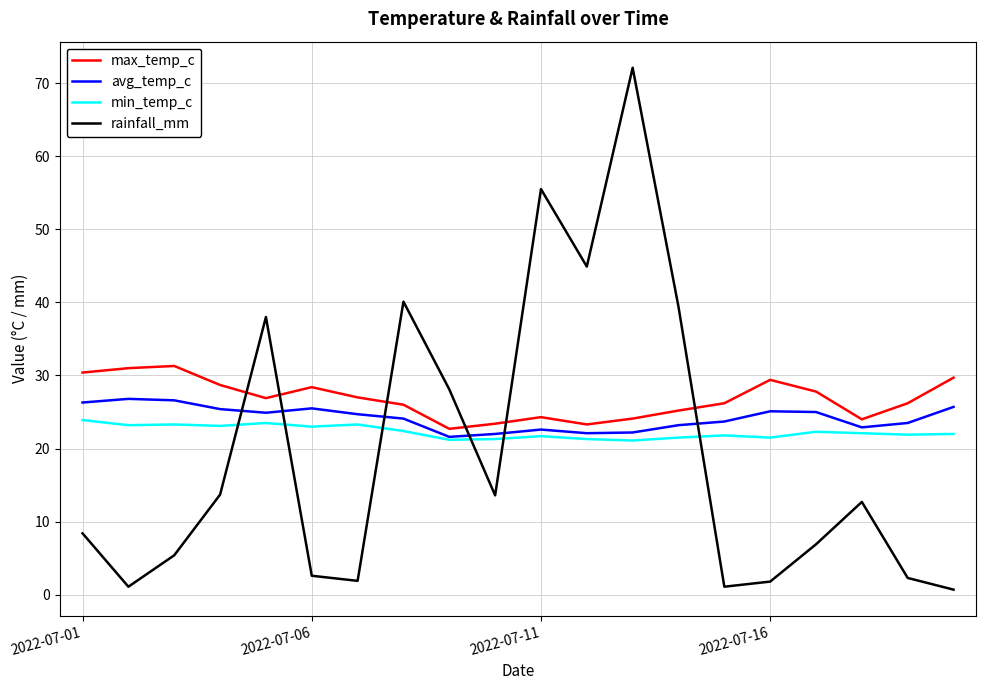

True or false: avg_temp_c and rainfall_mm cross at least once.

True